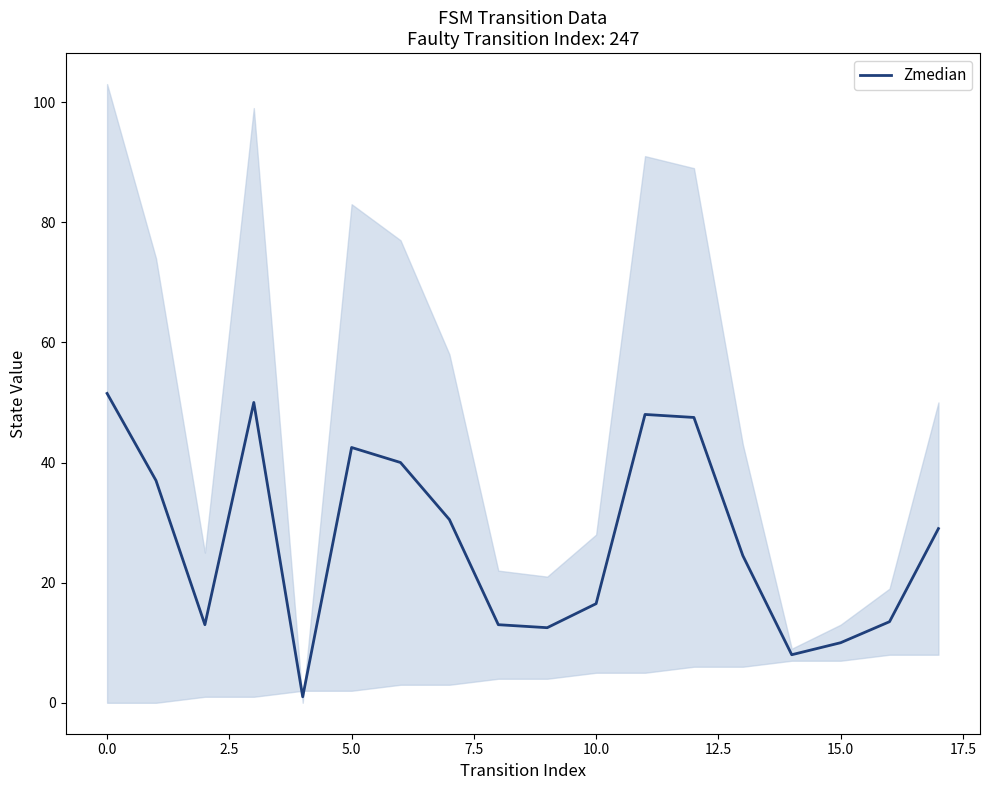

What is the value of the 5th point from the left?

1.0